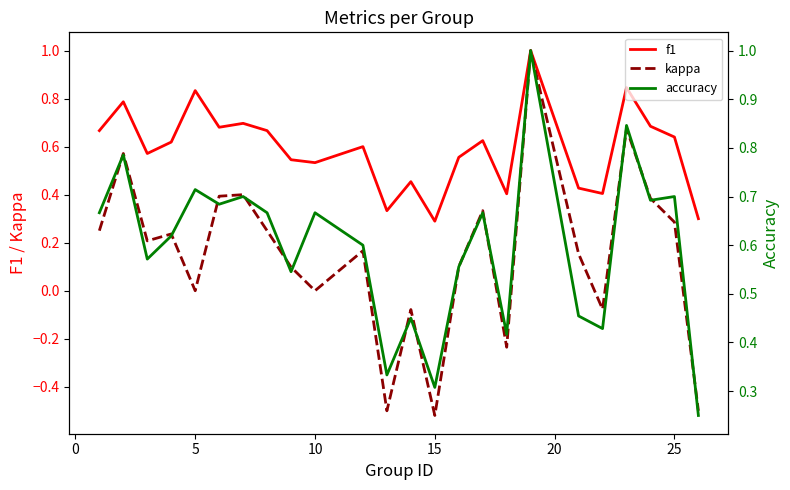

What is the highest value of the f1 series?

1.0